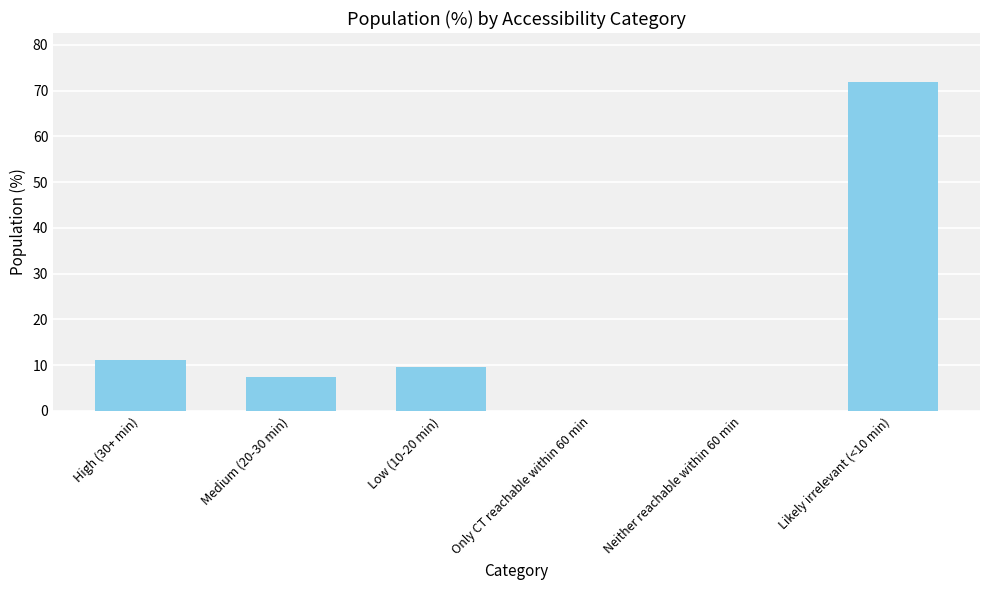

At which label is the value closest to 35?

High (30+ min)